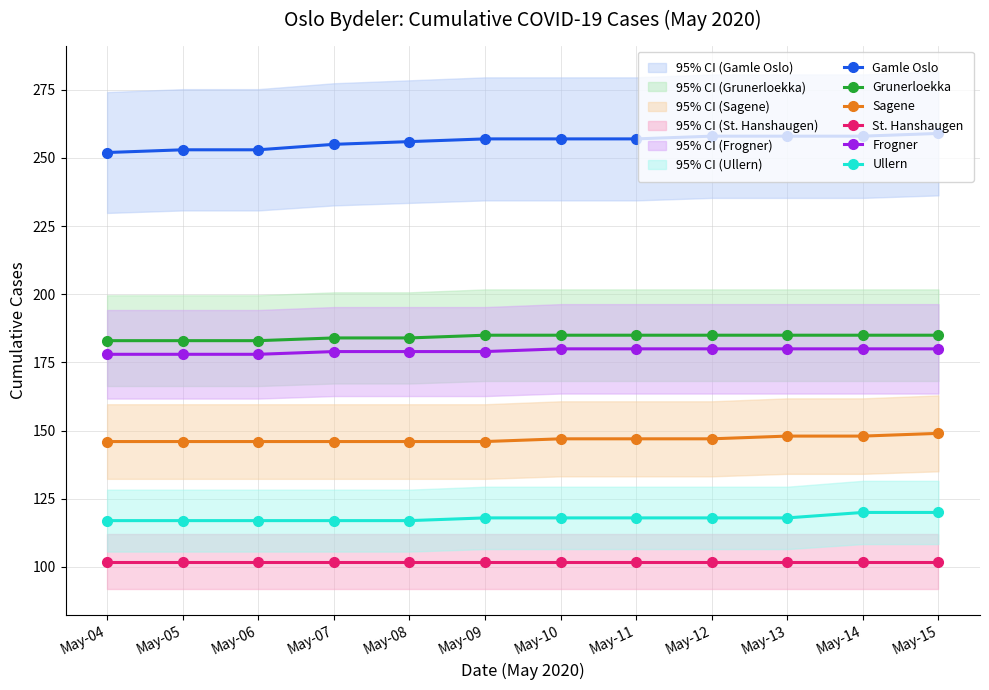

What are all the series names shown in the legend?

Gamle Oslo, Grunerloekka, Sagene, St. Hanshaugen, Frogner, Ullern